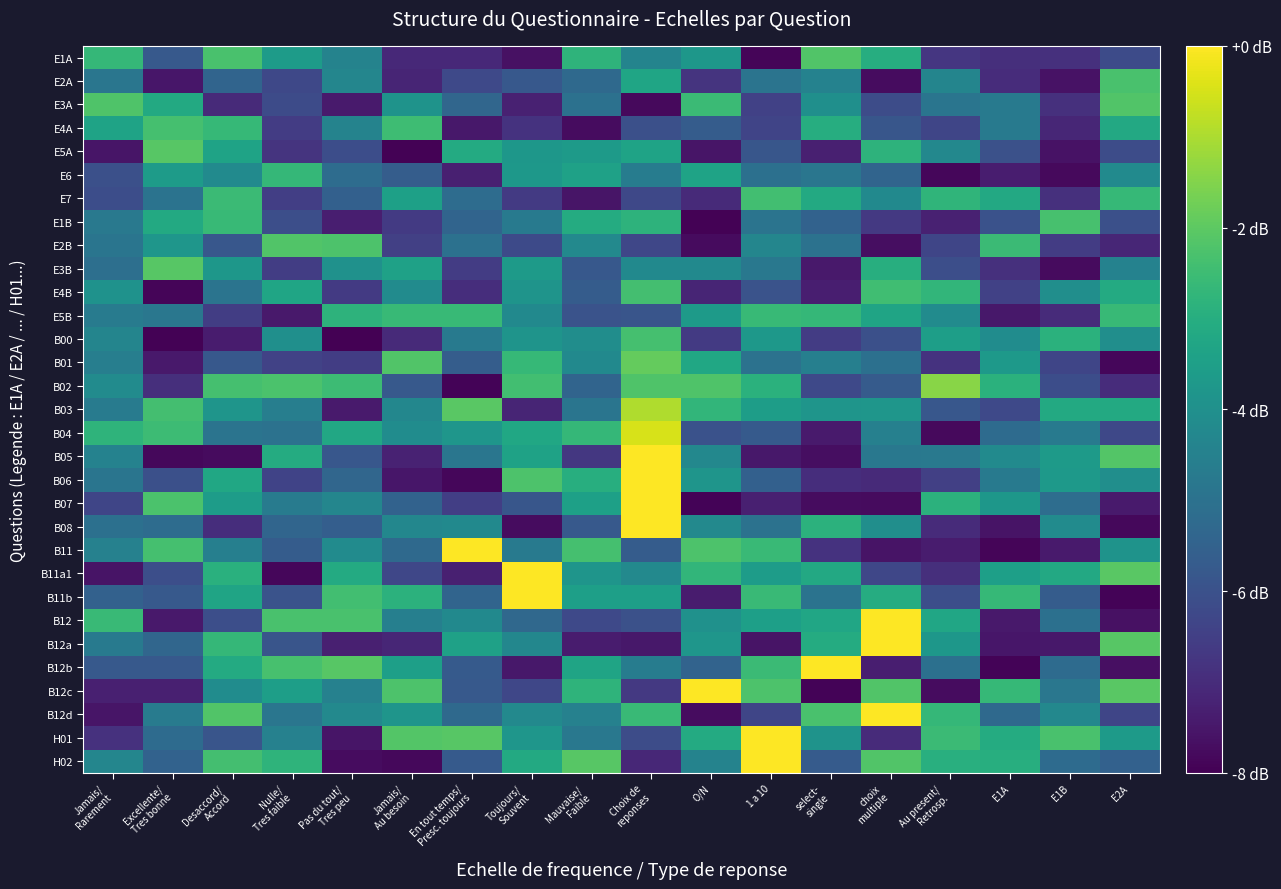

What is the spread (max minus min) of values at Toujours/
Souvent?

7.7